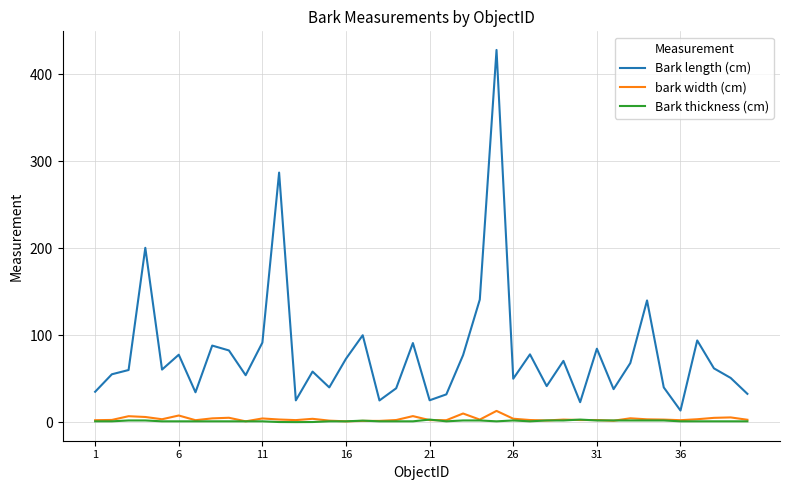

Does the chart have visible grid lines?

Yes